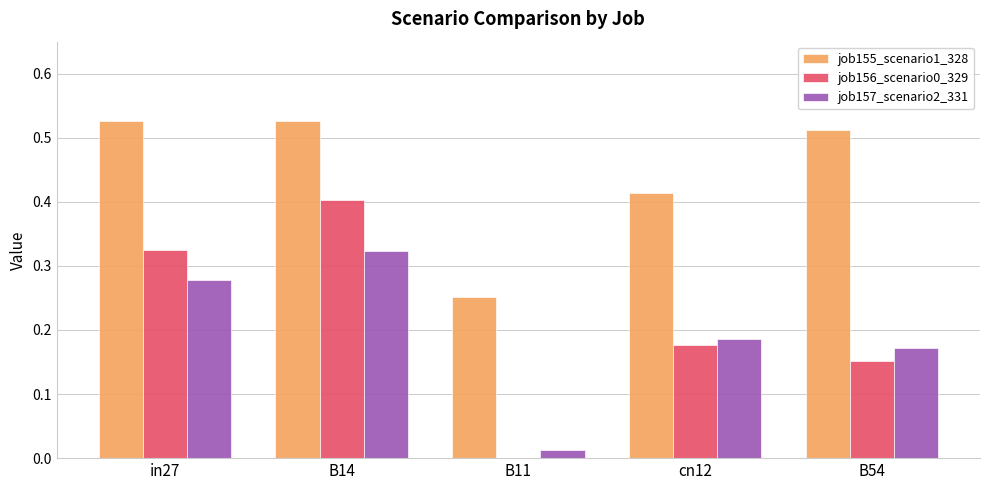

Which category has the highest value in the job156_scenario0_329 series?

B14